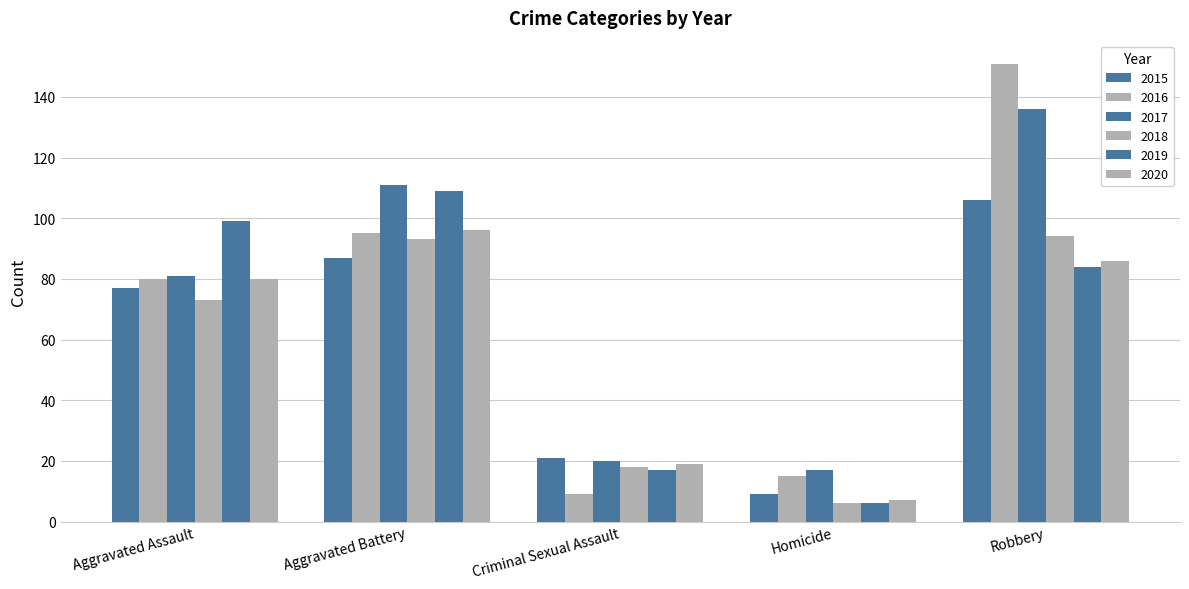

Reading right to left, extract all data points from this chart.

2015: 106	9	21	87	77
2016: 151	15	9	95	80
2017: 136	17	20	111	81
2018: 94	6	18	93	73
2019: 84	6	17	109	99
2020: 86	7	19	96	80